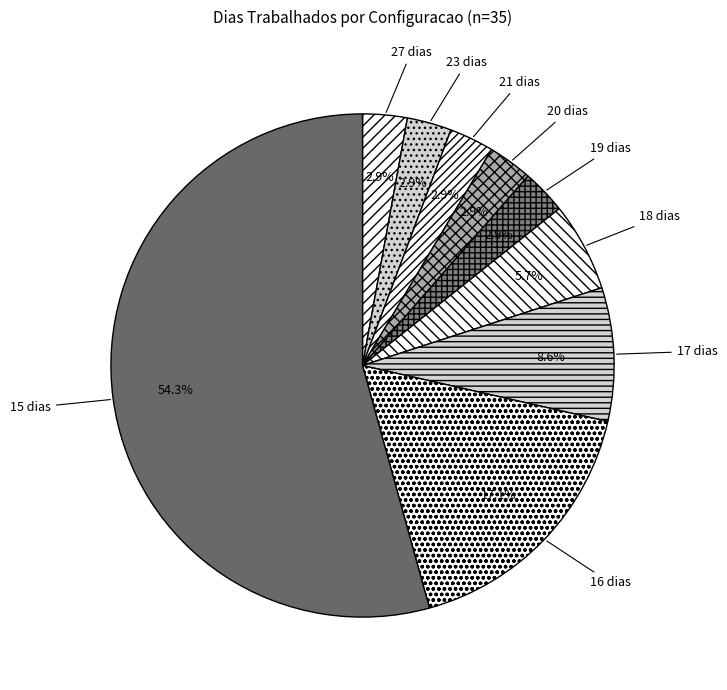

Which category has the biggest portion of the pie?

15 dias